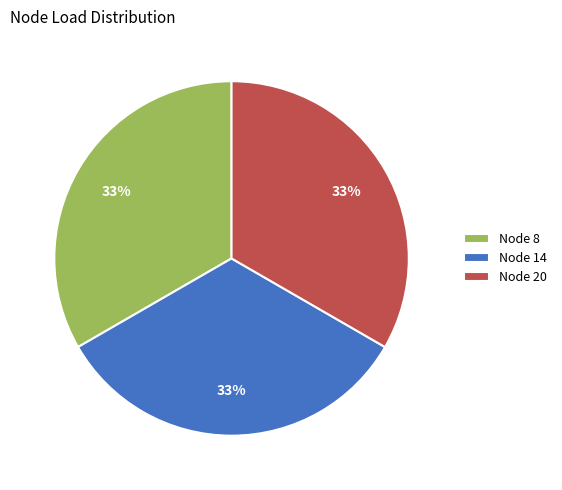

How many segments does this pie chart have?

3